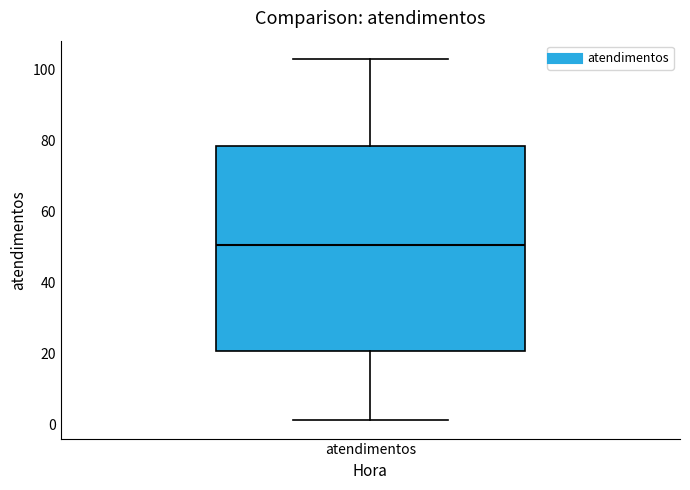

Transcribe this box plot: give where the median line is, the range the box spans, and where the two whiskers end, as read against the y-axis. The values are not printed on the chart, so give them approximately, as read against the axis.

median 50, box 20 to 78, whiskers 2 to 104